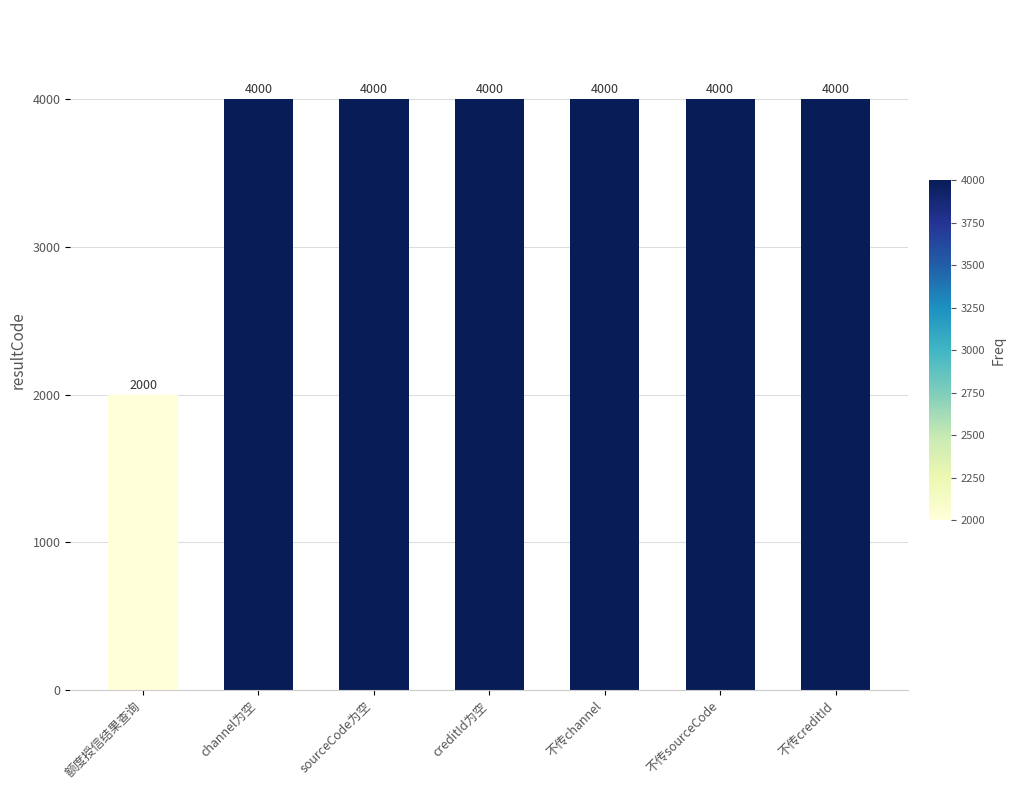

What is the difference between the maximum and minimum values?

2000